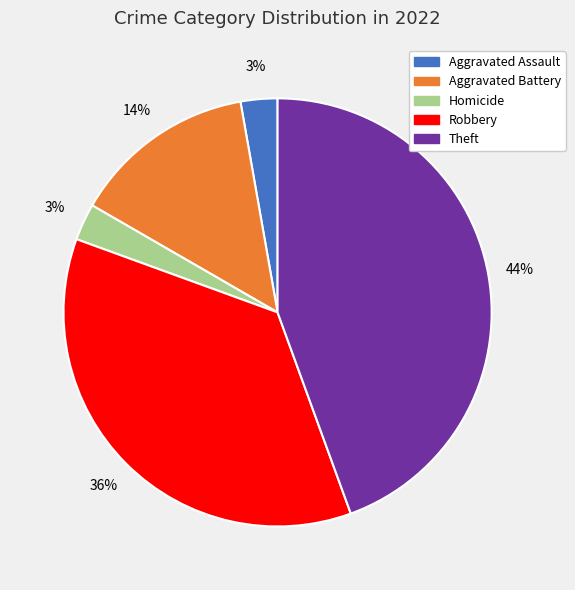

What is the ratio of the value at Aggravated Battery to the value at Robbery?

0.4